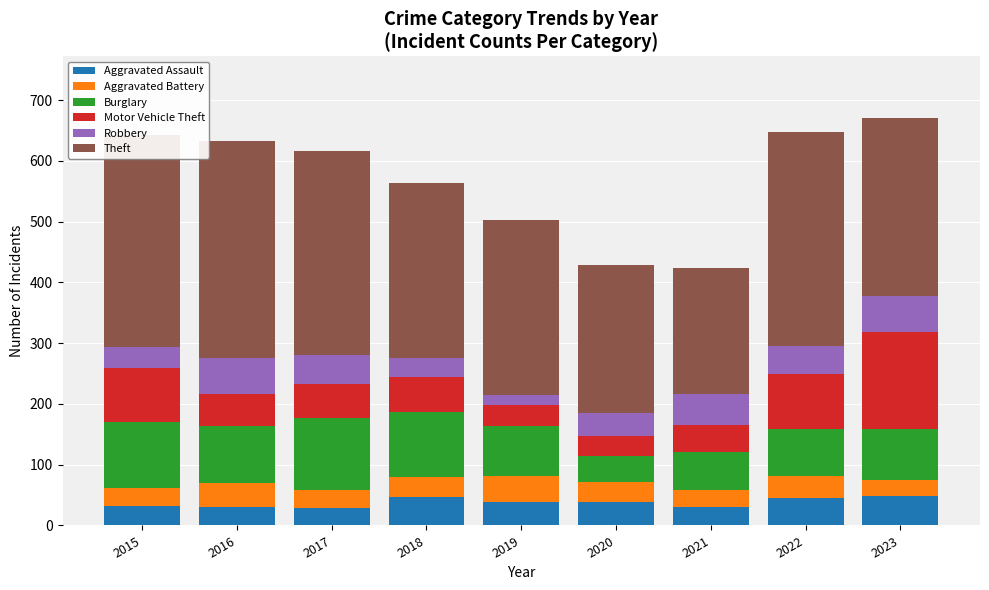

What is the sum of the Aggravated Assault values at 2021 and 2017?

59